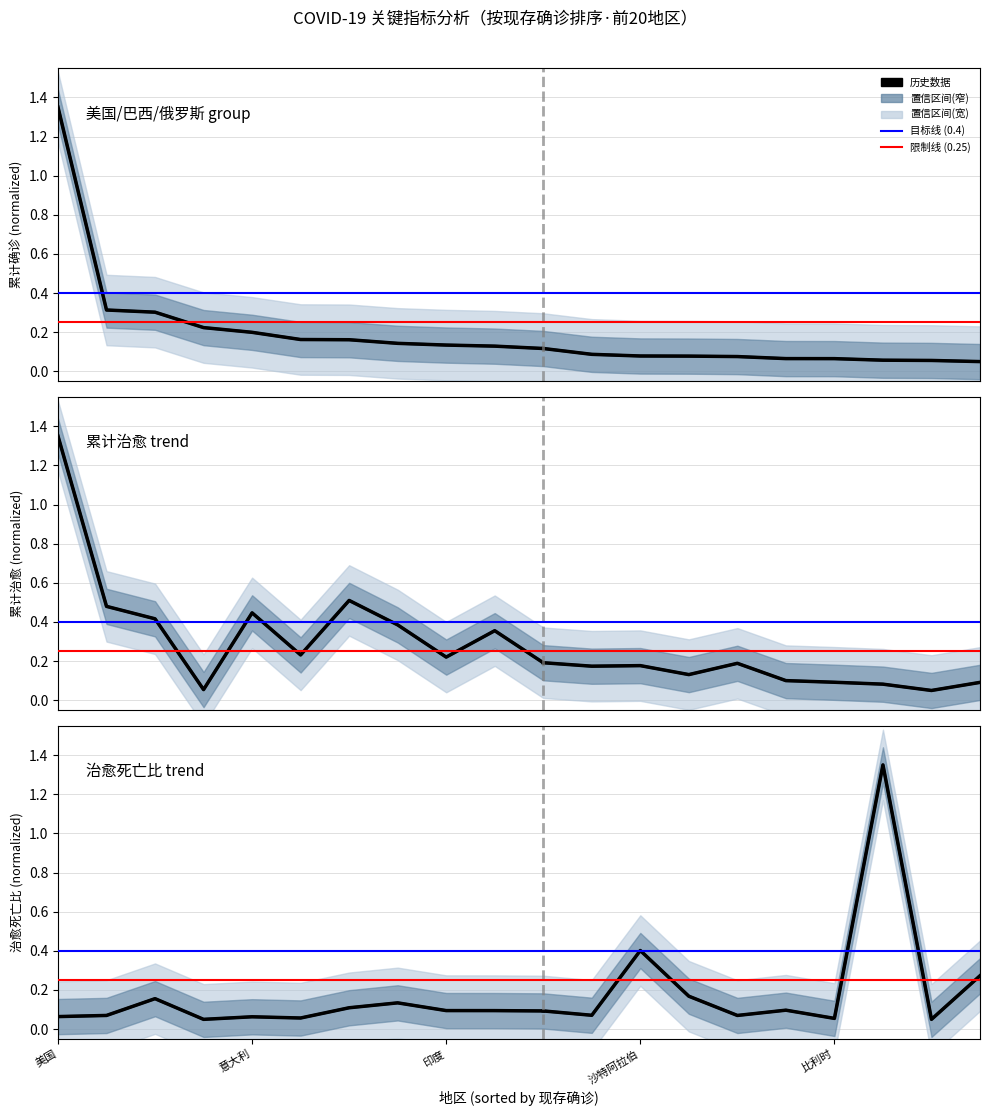

What is the sum of the 治愈死亡比 values at 16 and 11?

0.1